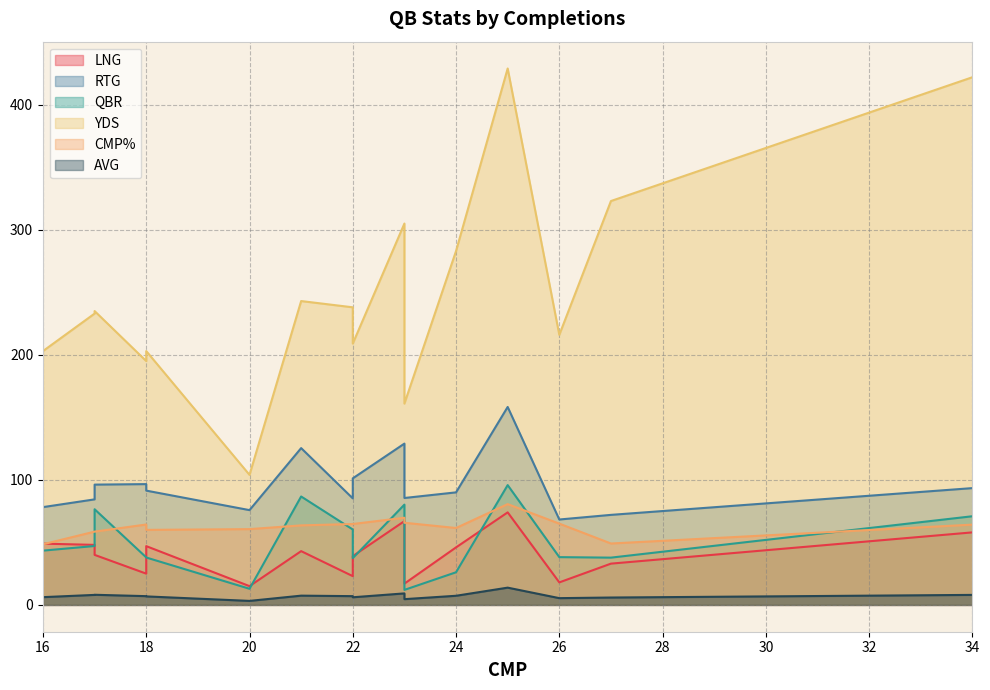

How many interior local valleys does the YDS series have?

4